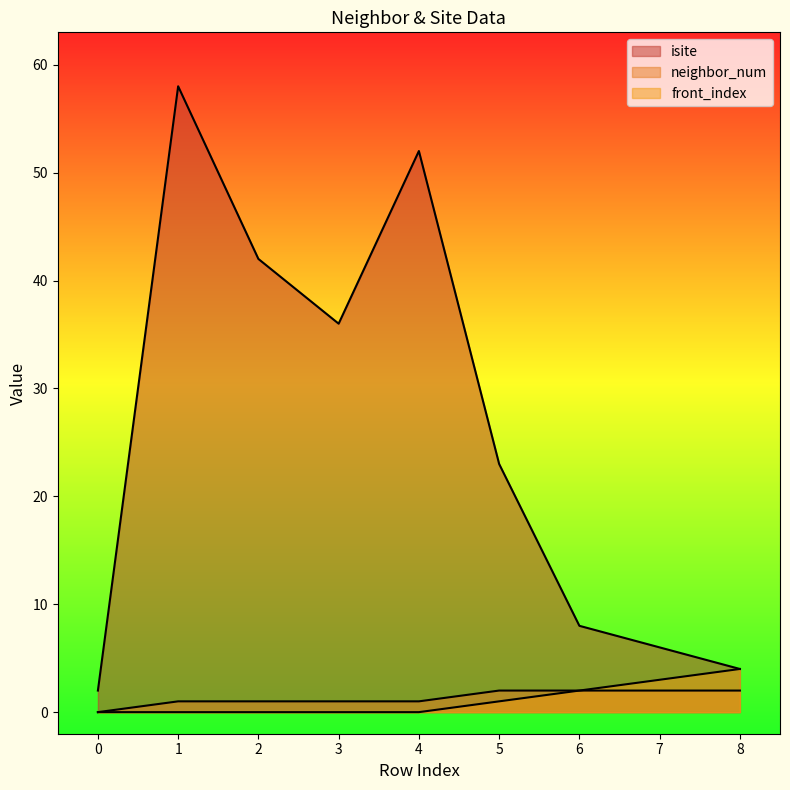

At which label does neighbor_num first exceed 1?

5